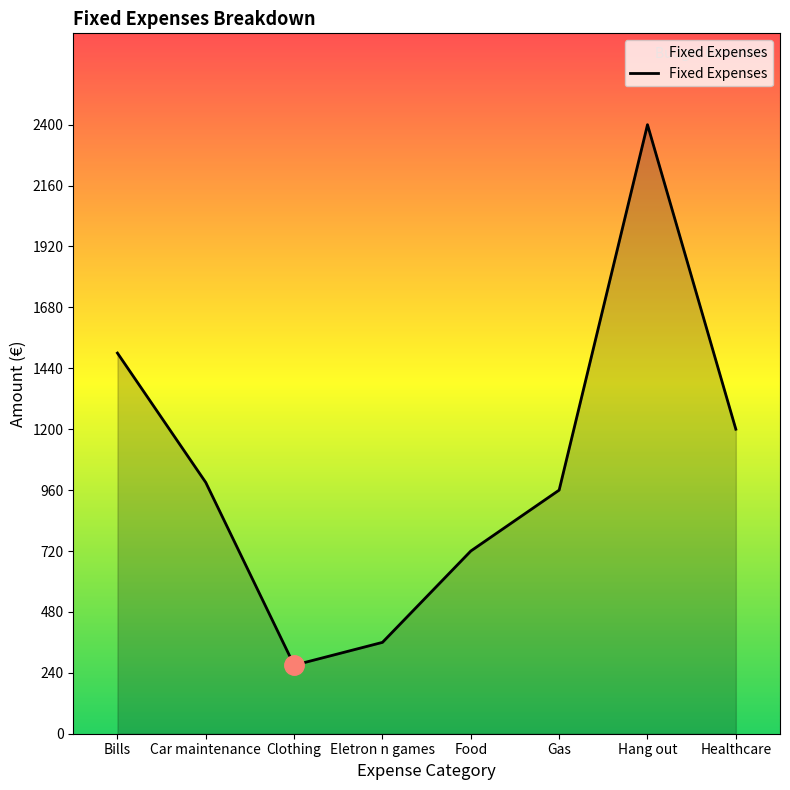

List the labels in order of value, smallest first.

Clothing, Eletron n games, Food, Gas, Car maintenance, Healthcare, Bills, Hang out